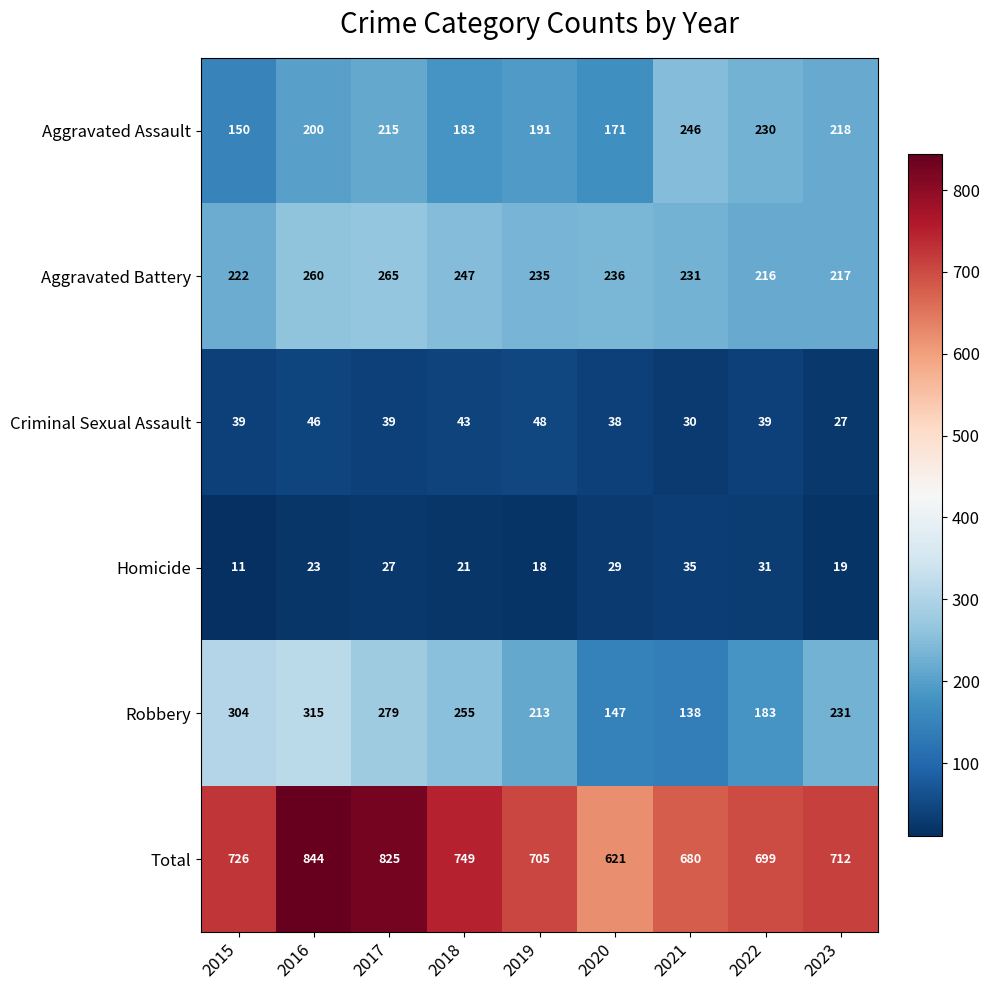

What is the total value across all series at 2019?

1410